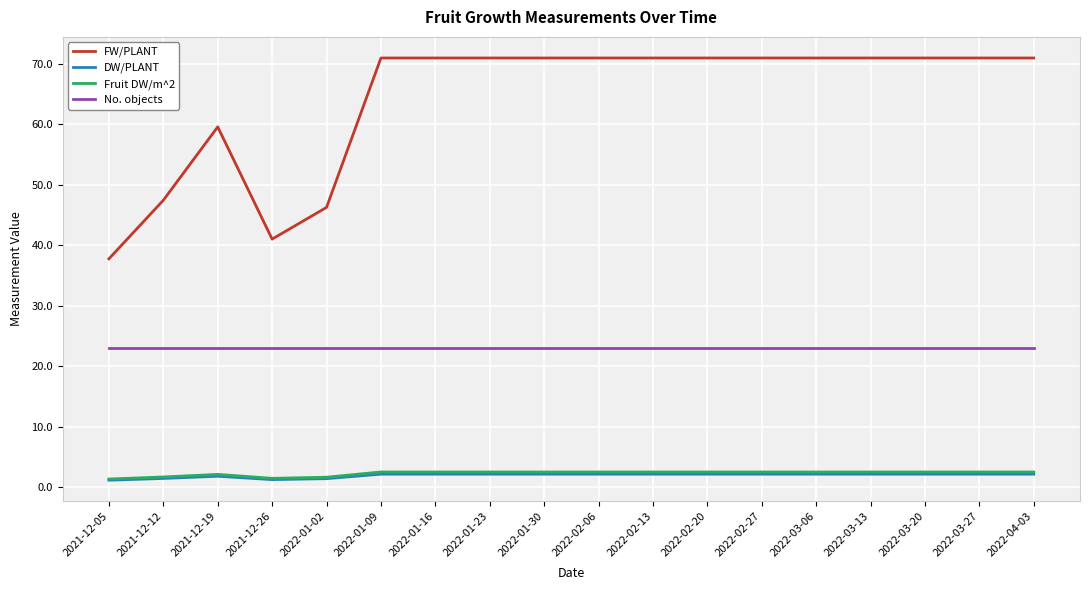

True or false: No. objects and DW/PLANT cross at least once.

False